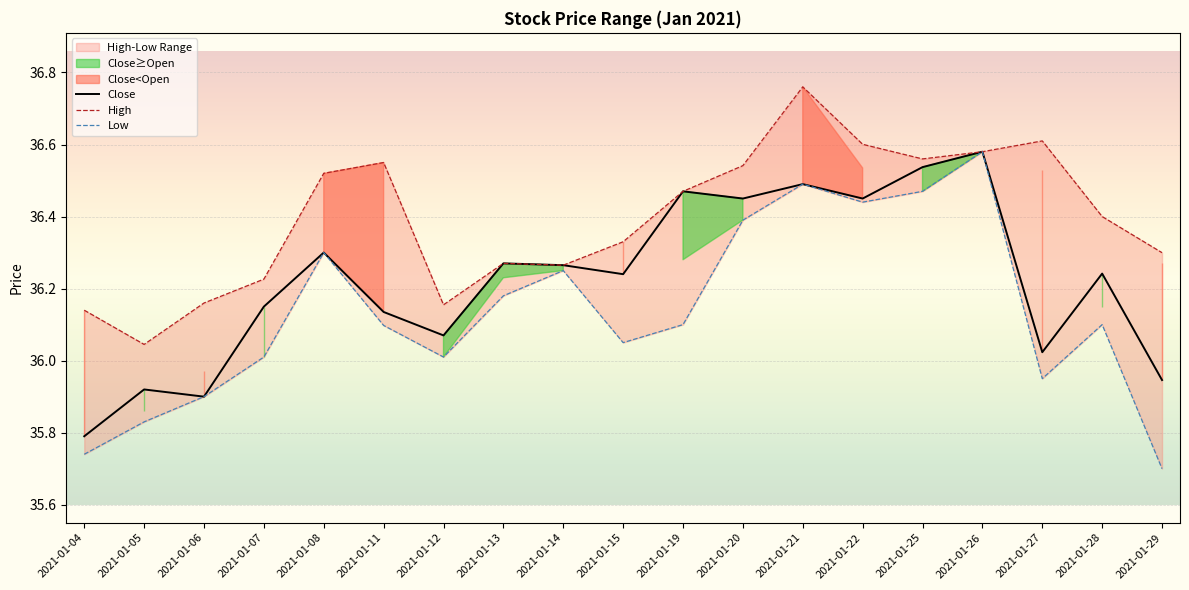

At which label does Close reach its peak?

2021-01-26